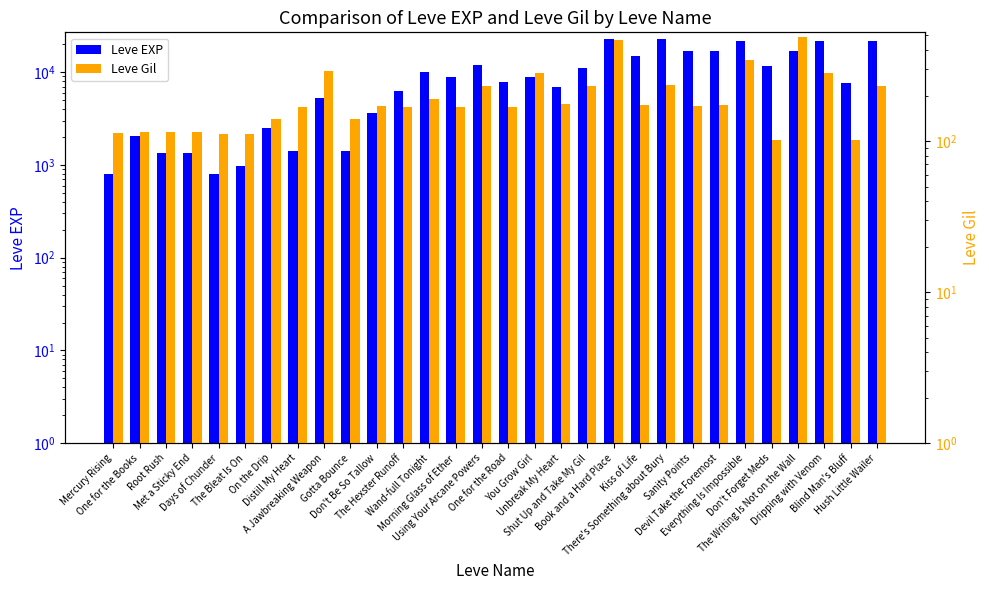

At which label is Leve EXP closest to 11795?

Using Your Arcane Powers